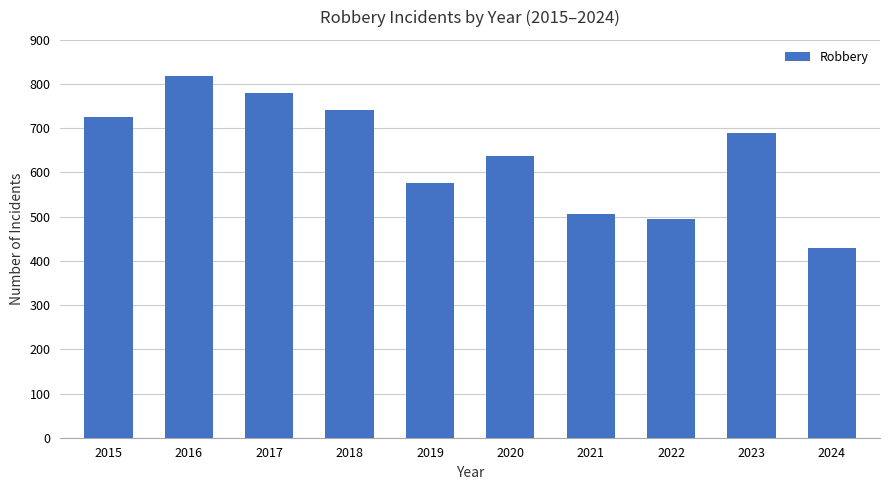

Between 2019 and 2024, which is larger?

2019